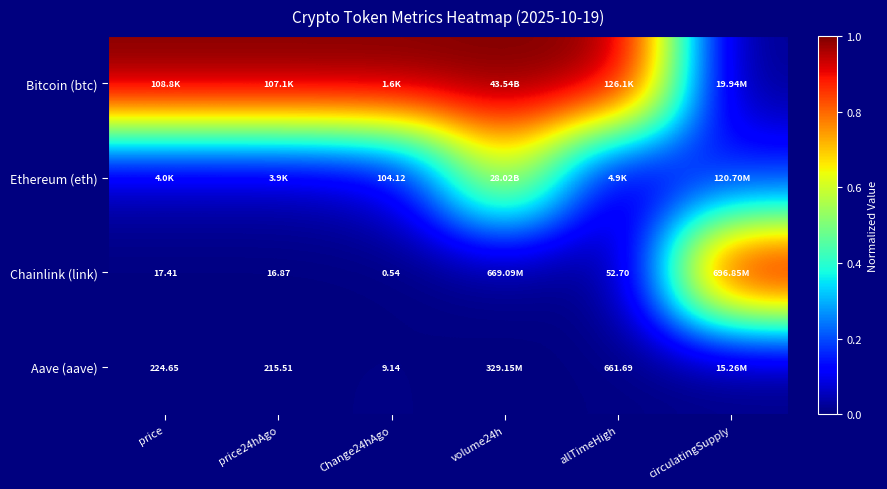

Is it true that Aave (aave) equals 0.0 at price24hAgo?

True